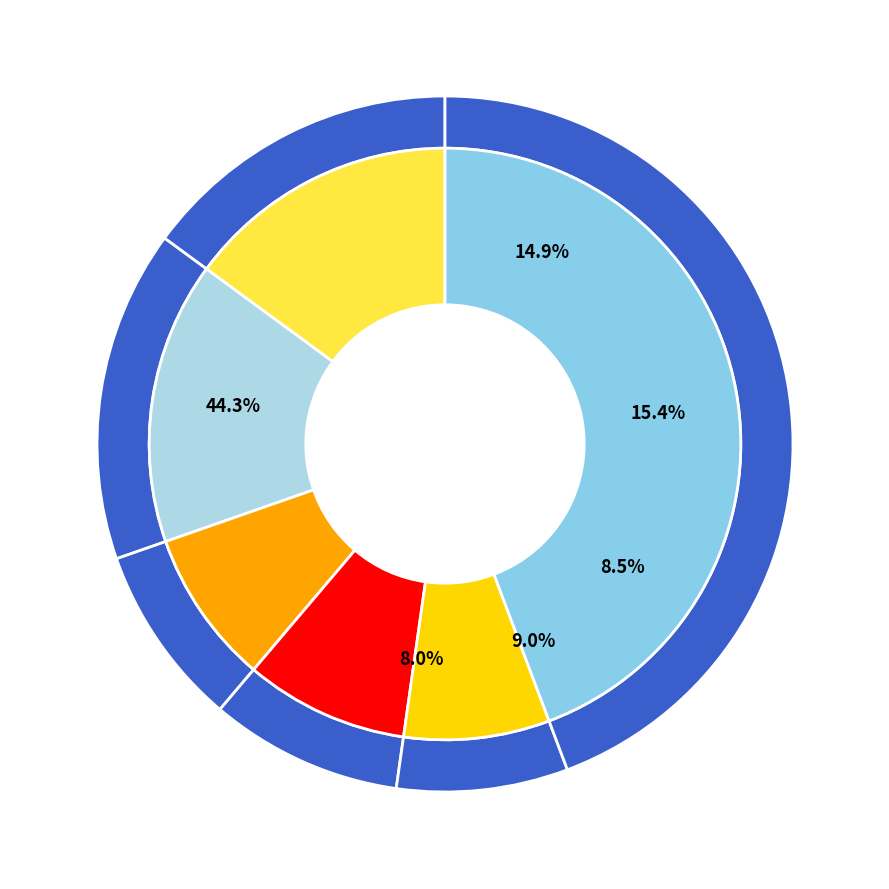

How many segments does this pie chart have?

12